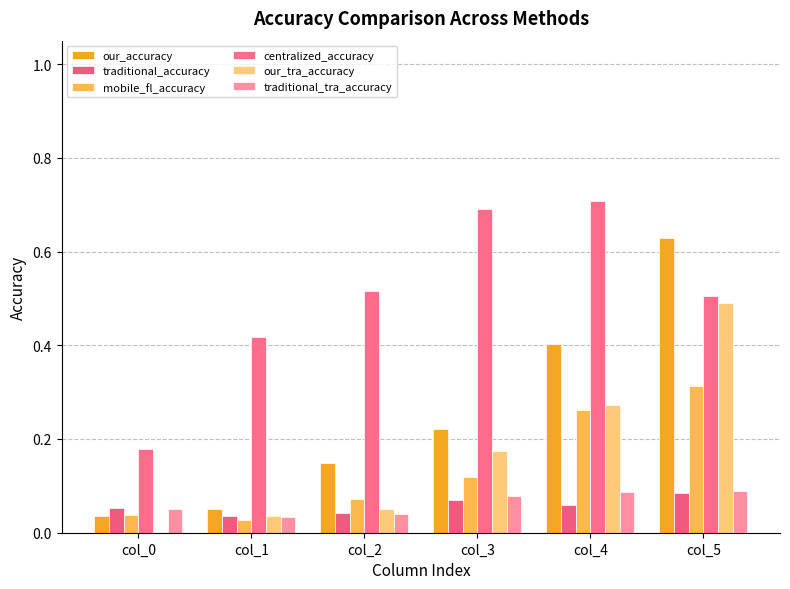

Is it true that traditional_tra_accuracy equals 0.1 at col_3?

False